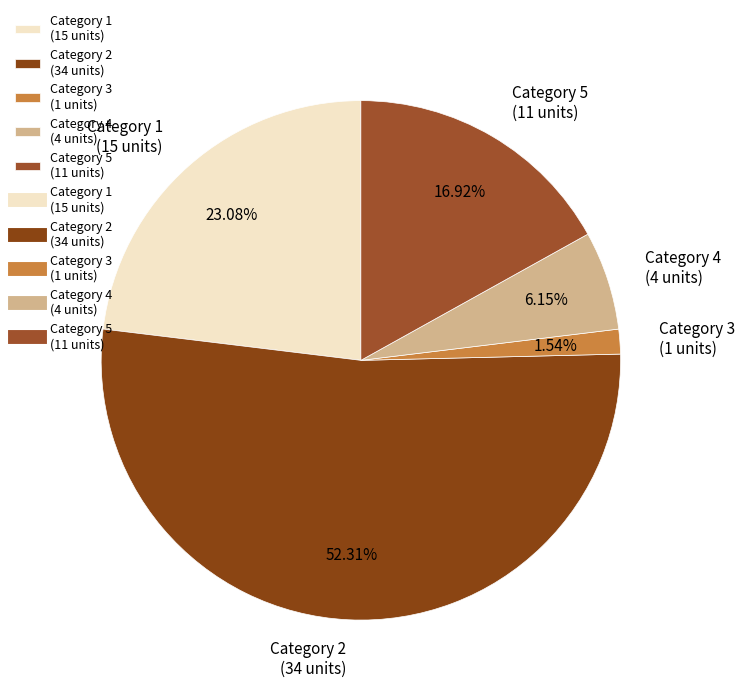

Does Category 2 (34 units) represent more than half of the total?

Yes